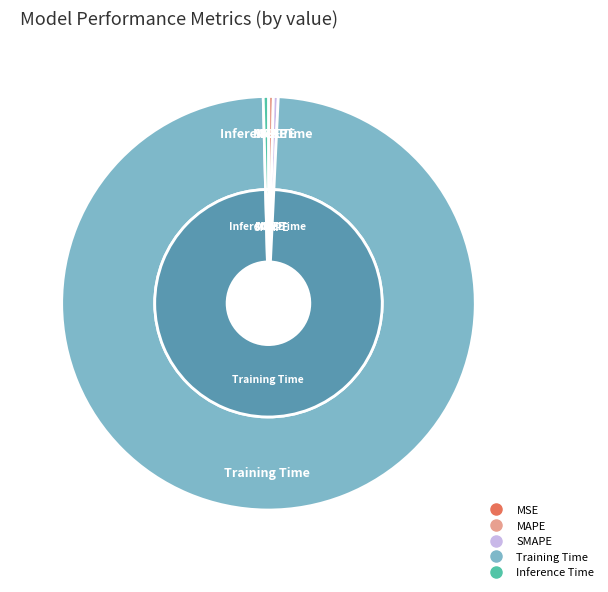

To the nearest percent, what portion does Training Time represent?

99%